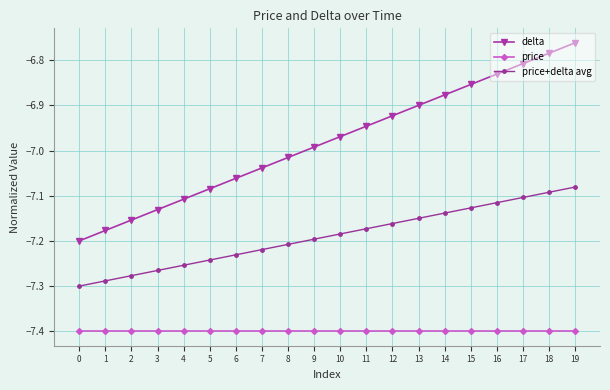

What is the minimum value shown in the chart?

-7.4